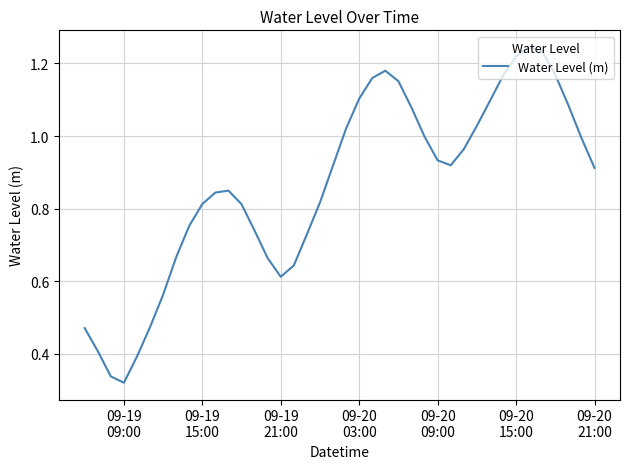

How many lines are shown in the chart?

1